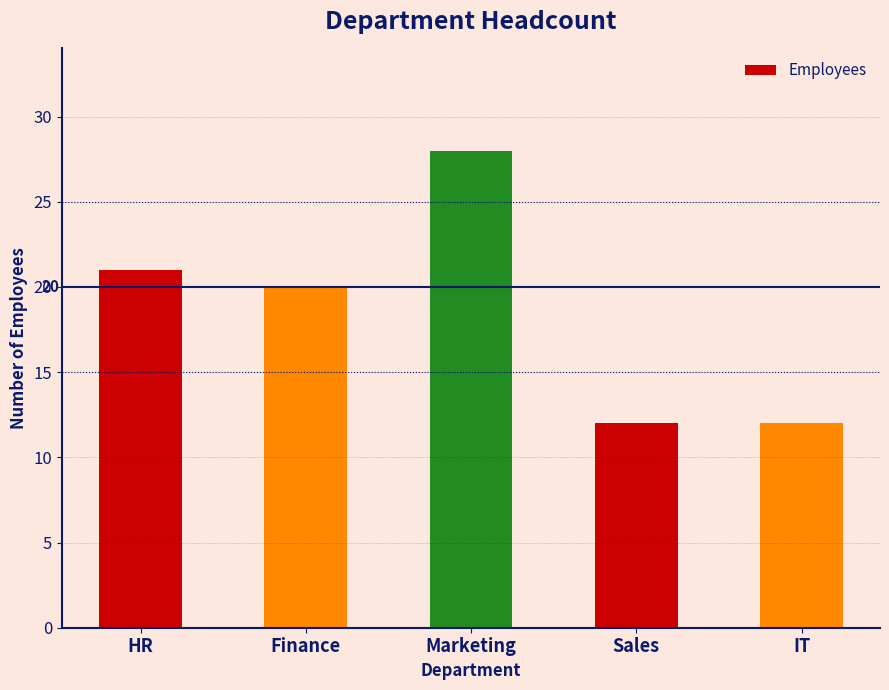

How many series are shown in this chart?

1